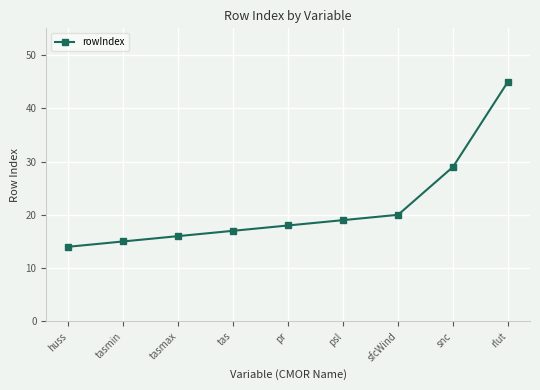

The chart shows a value of 10 at pr. True or false?

False